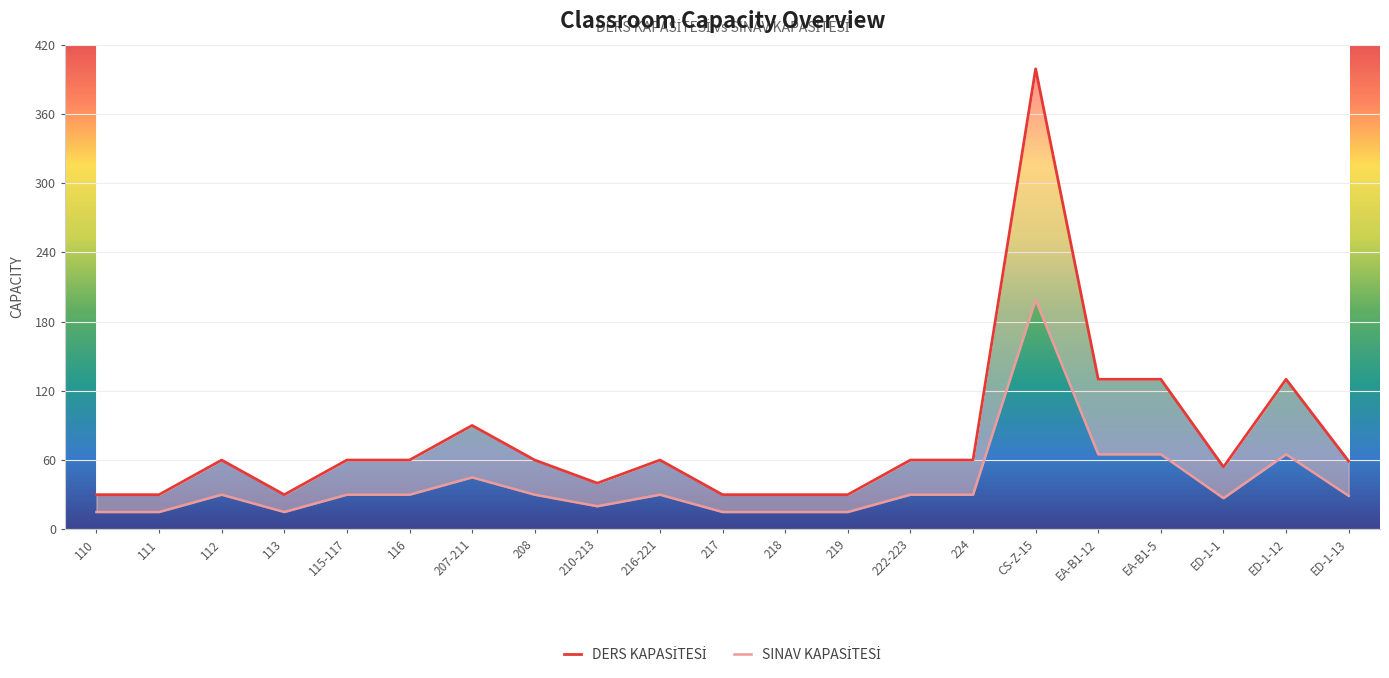

At which label does SINAV KAPASİTESİ reach its peak?

CS-Z-15